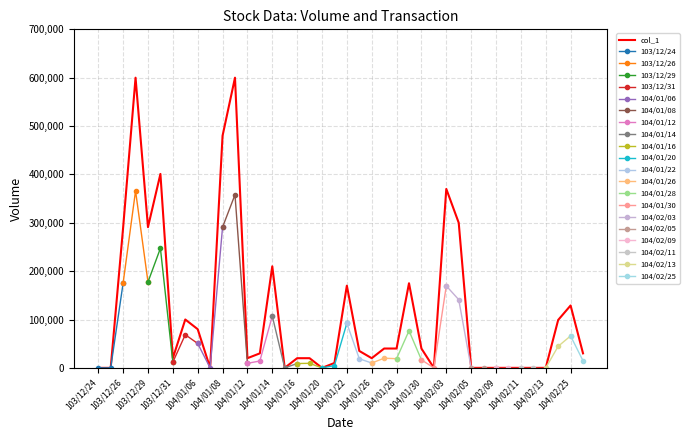

The value of col_1 at 104/02/03 is 370000. True or false?

True